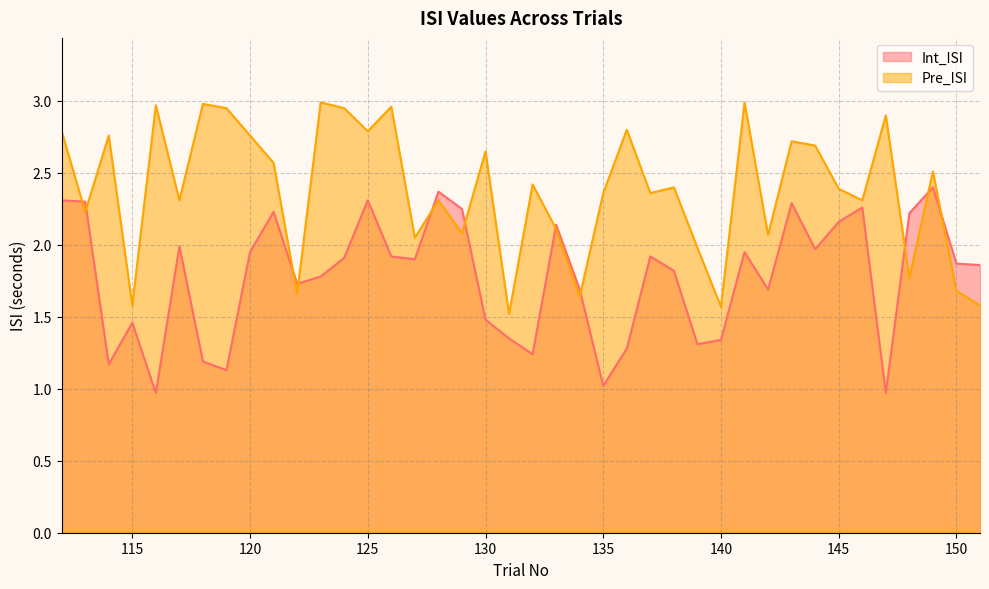

What is the sum of all Pre_ISI values?

95.1